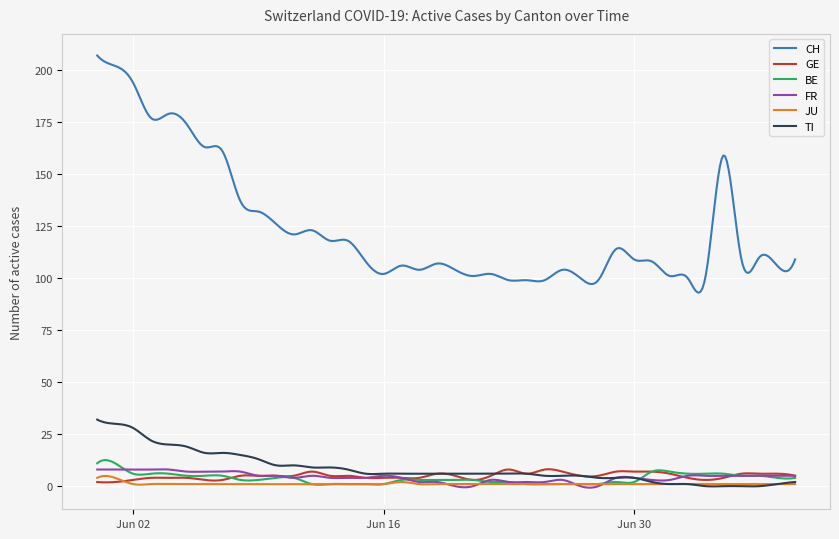

What is the maximum value shown in the chart?

207.0